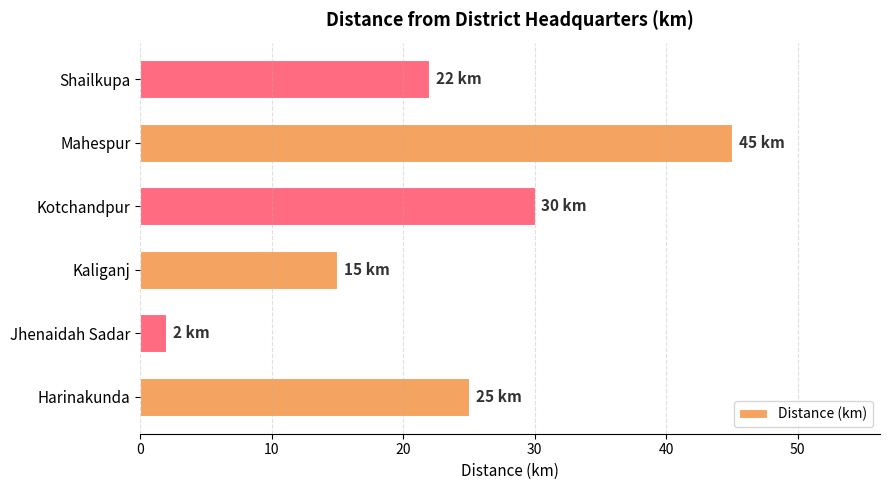

Rank the categories by value from highest to lowest.

Mahespur, Kotchandpur, Harinakunda, Shailkupa, Kaliganj, Jhenaidah Sadar